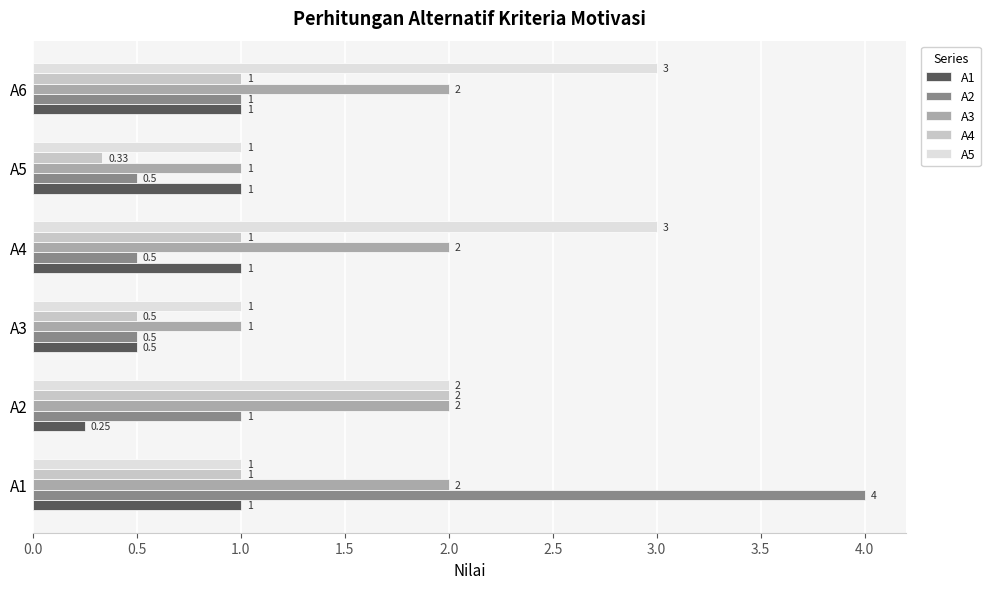

Which series has the largest range (max minus min)?

A2